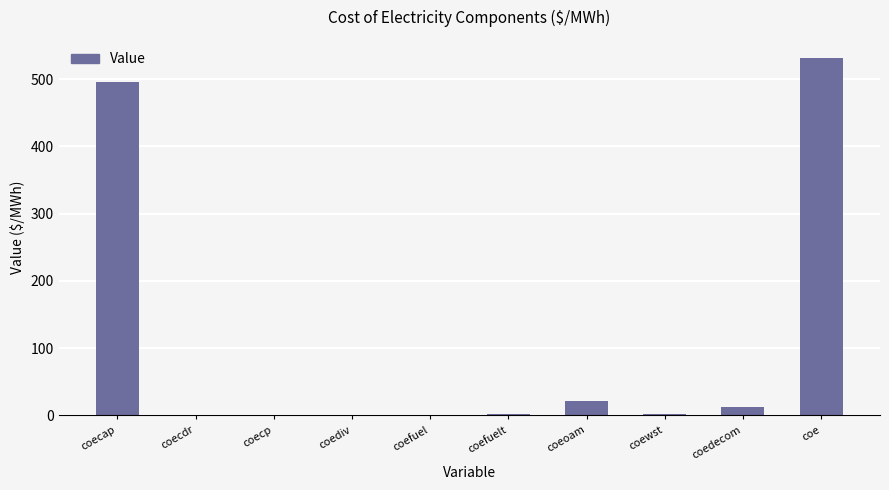

Is it true that the value at coediv is 0.0?

True